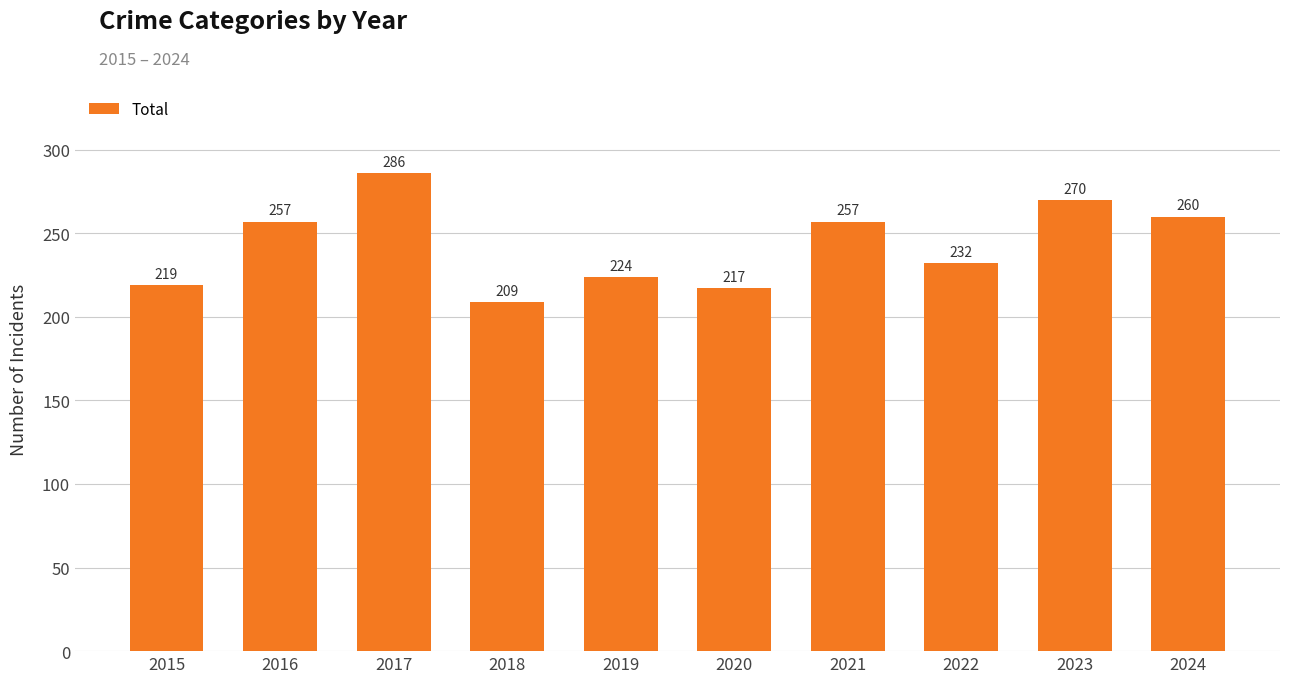

How many bars are there in total?

10